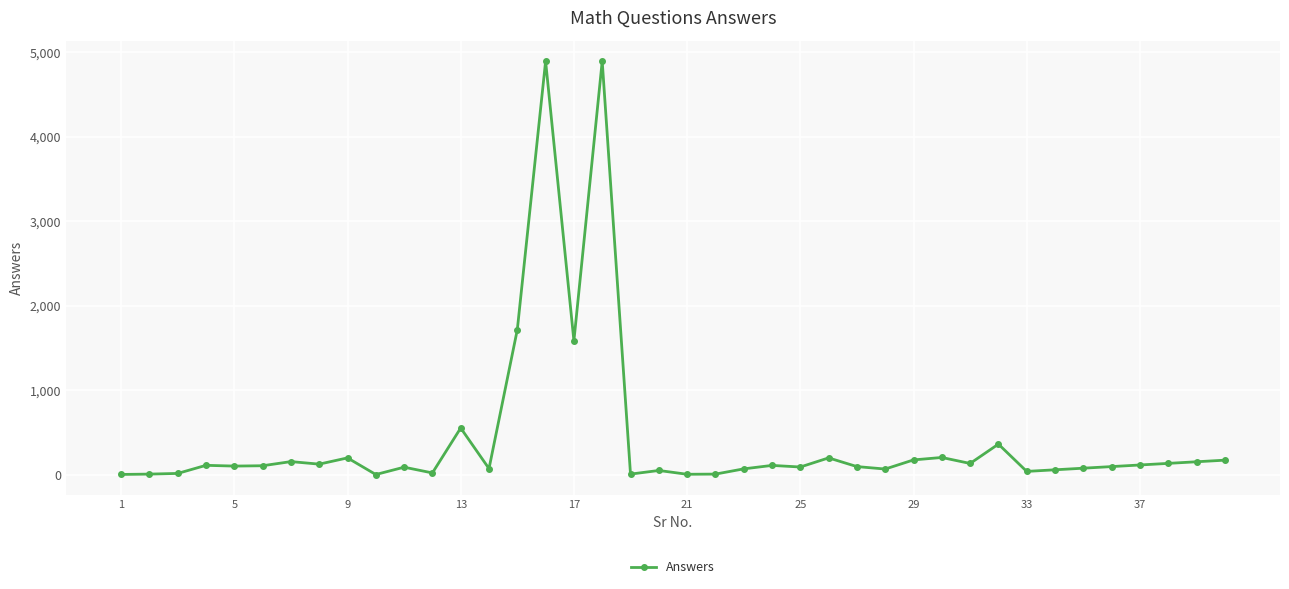

What is the sum of all values?

17033